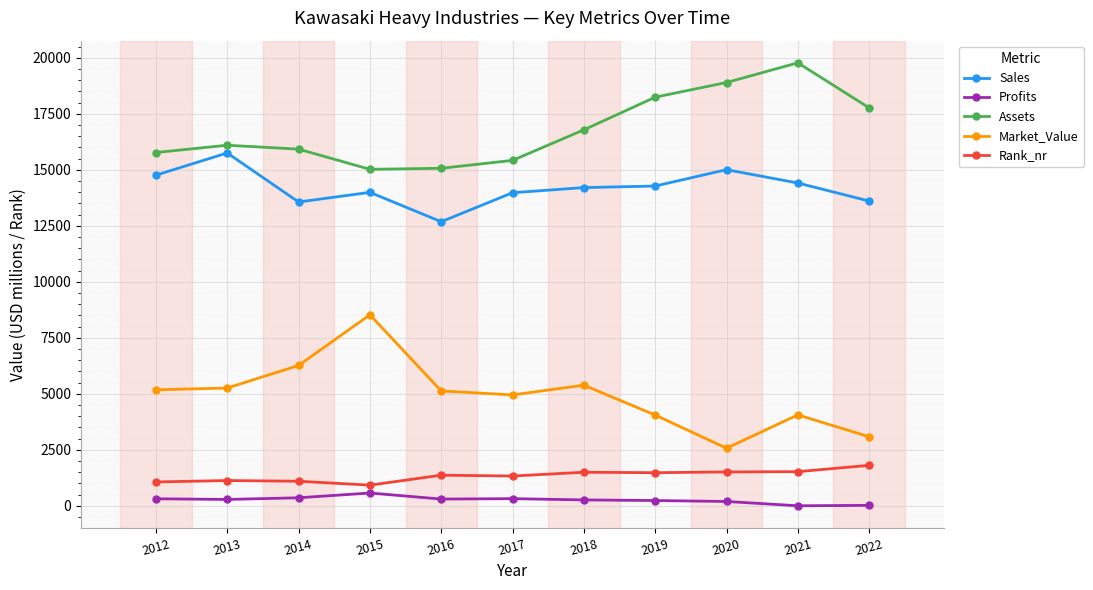

What is the greatest value displayed?

19775.0